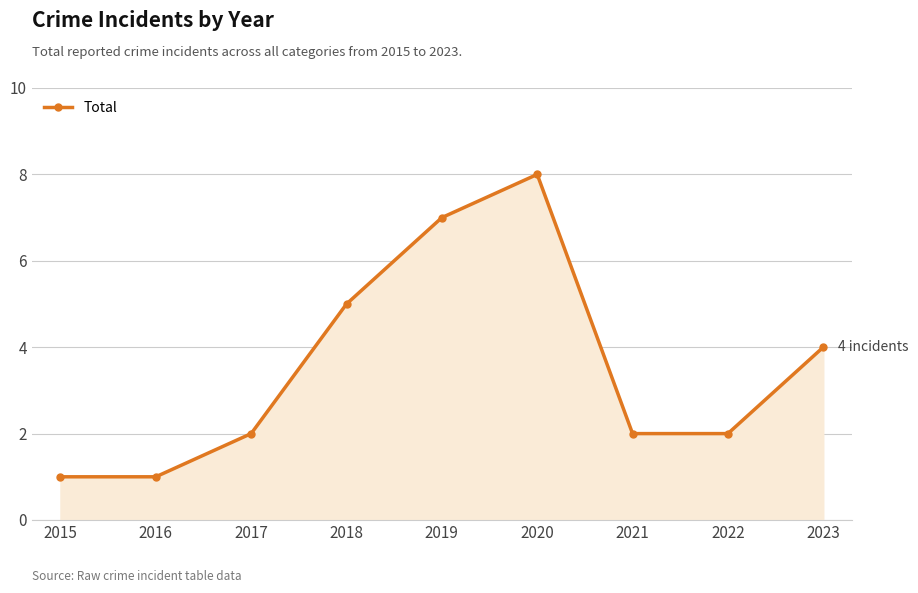

True or false: there are more than 1 points higher than both neighbors.

False